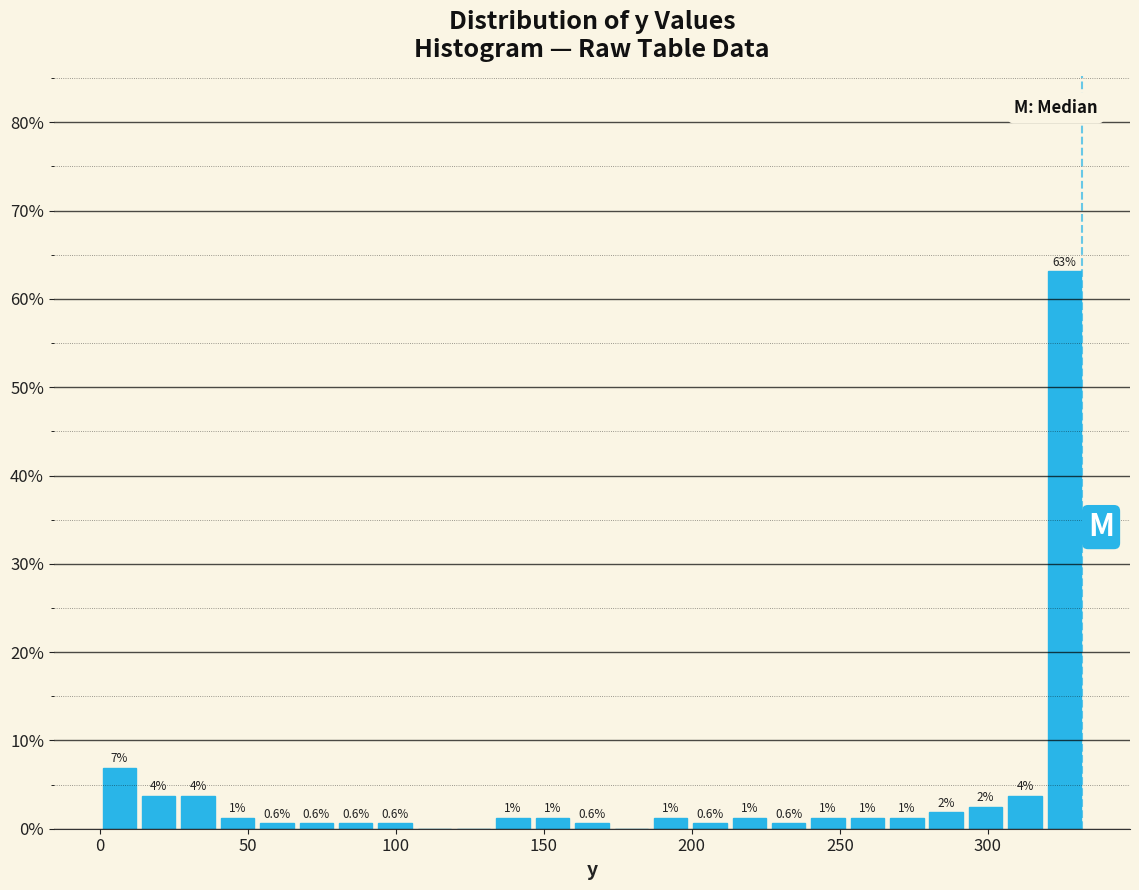

Around what value on the x-axis is the tallest bar? Give the approximate position of its centre, as read against the axis.

325